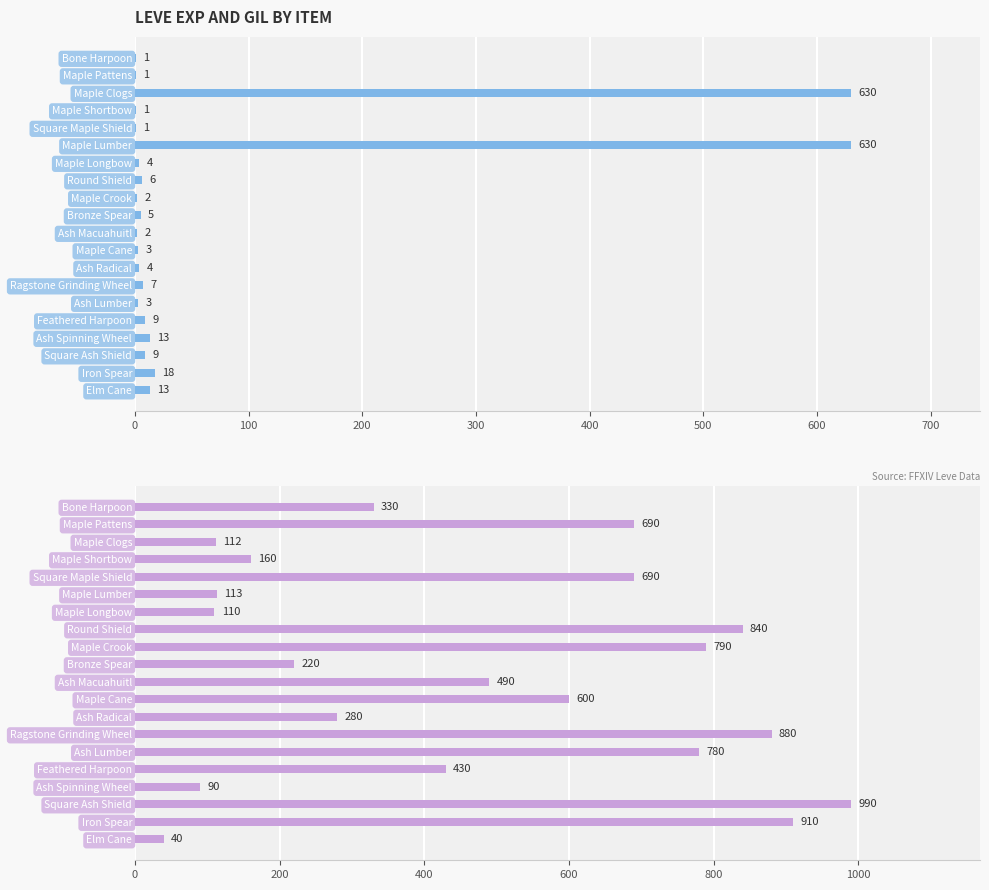

Which series has the largest total across all categories?

Leve Gil